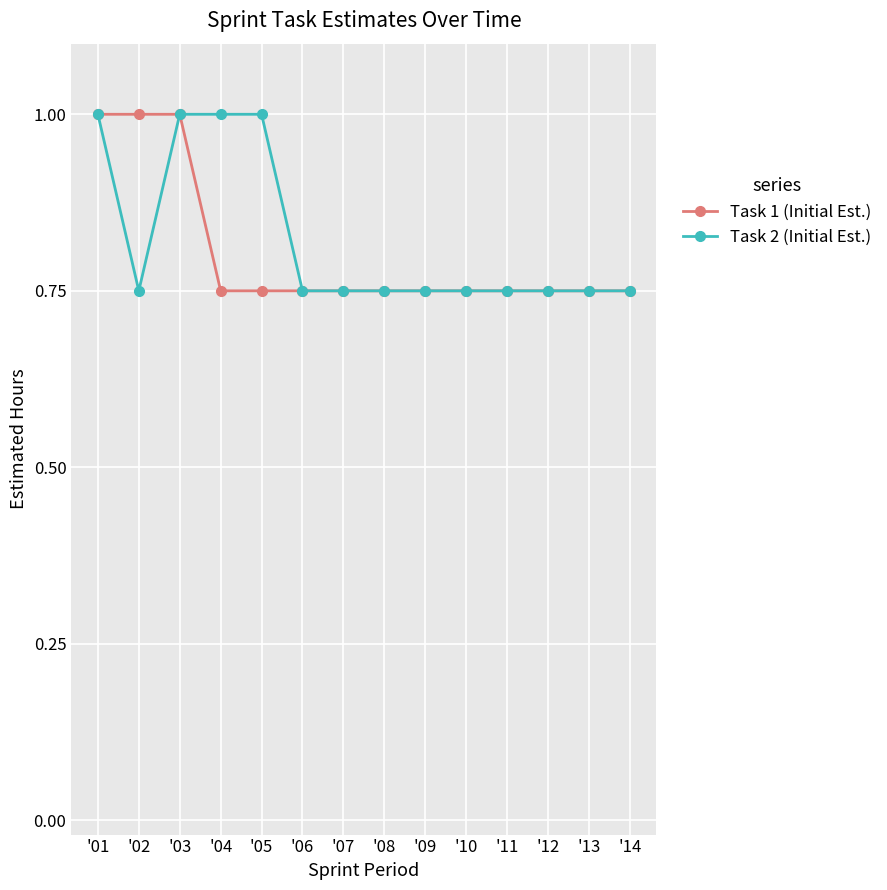

At how many categories does at least one series exceed 0?

14